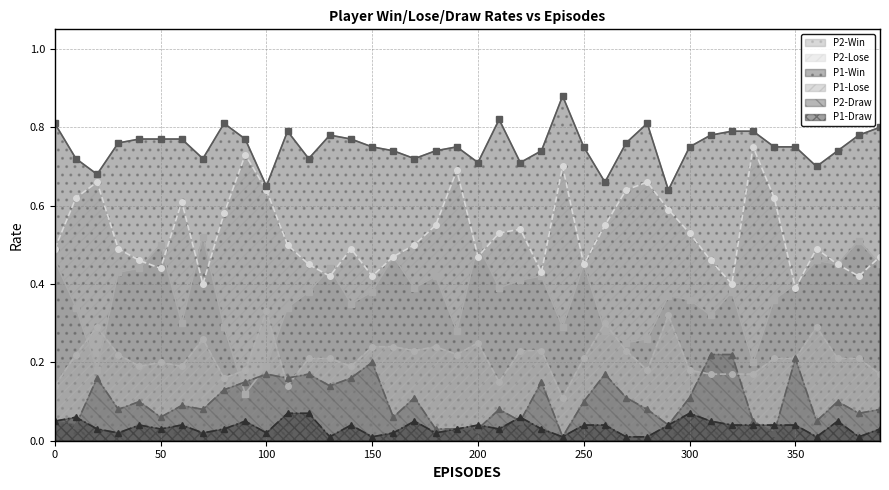

What is the total value across all series at 380?

2.0